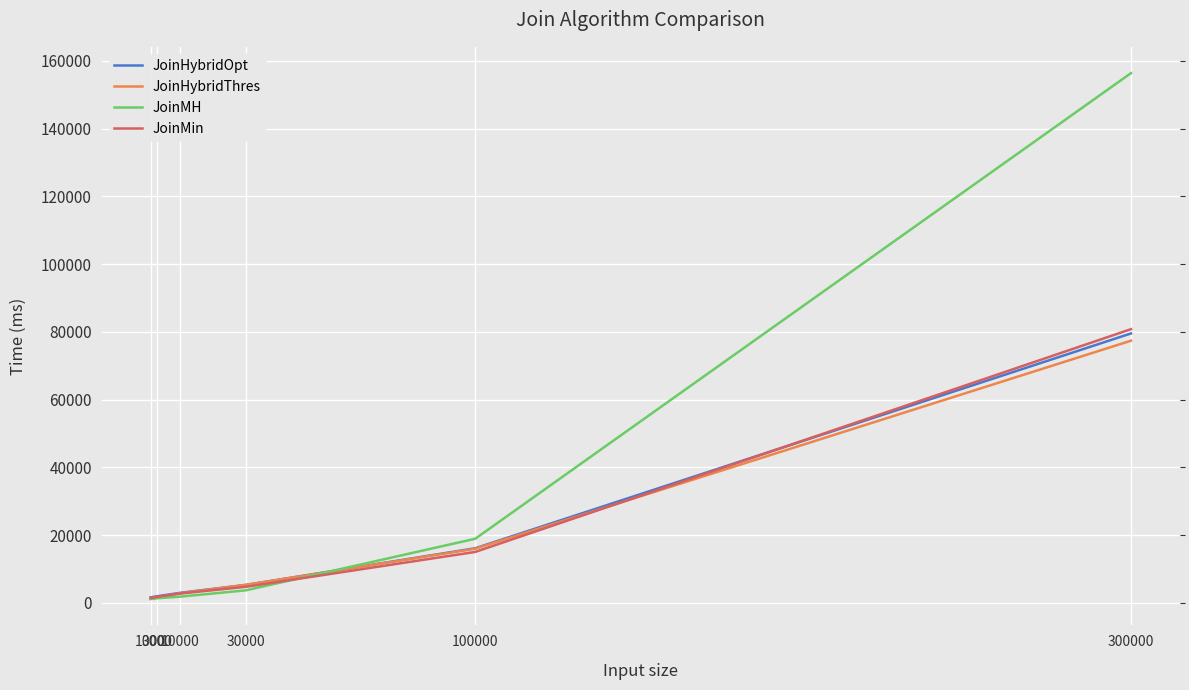

Which series has the largest range (max minus min)?

JoinMH